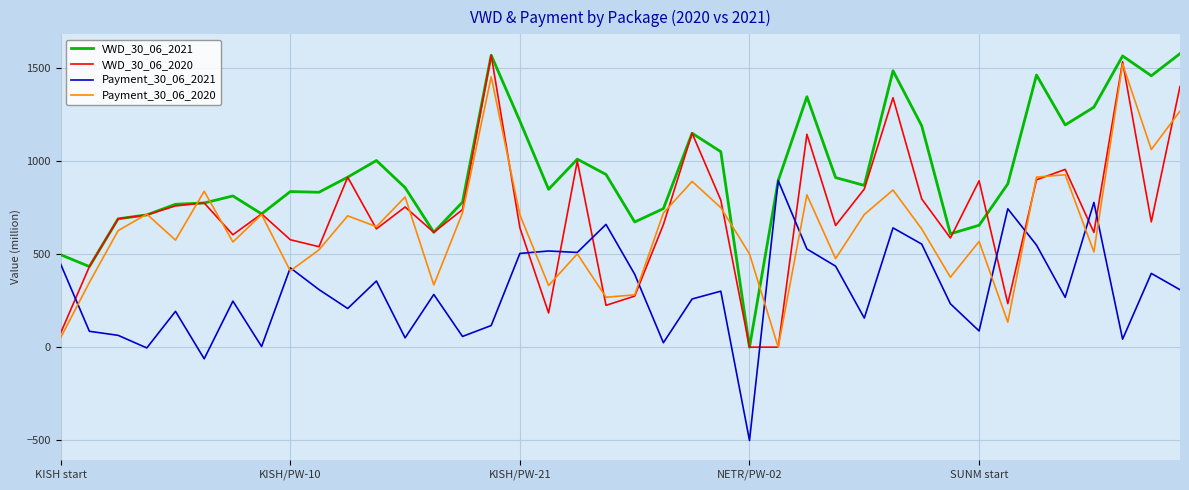

True or false: Payment_30_06_2021 has more than 0 points higher than both neighbors.

True